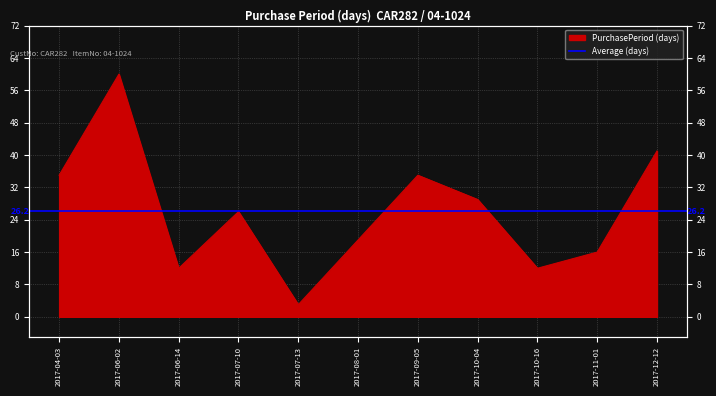

What position from the right is 2017-11-01?

2